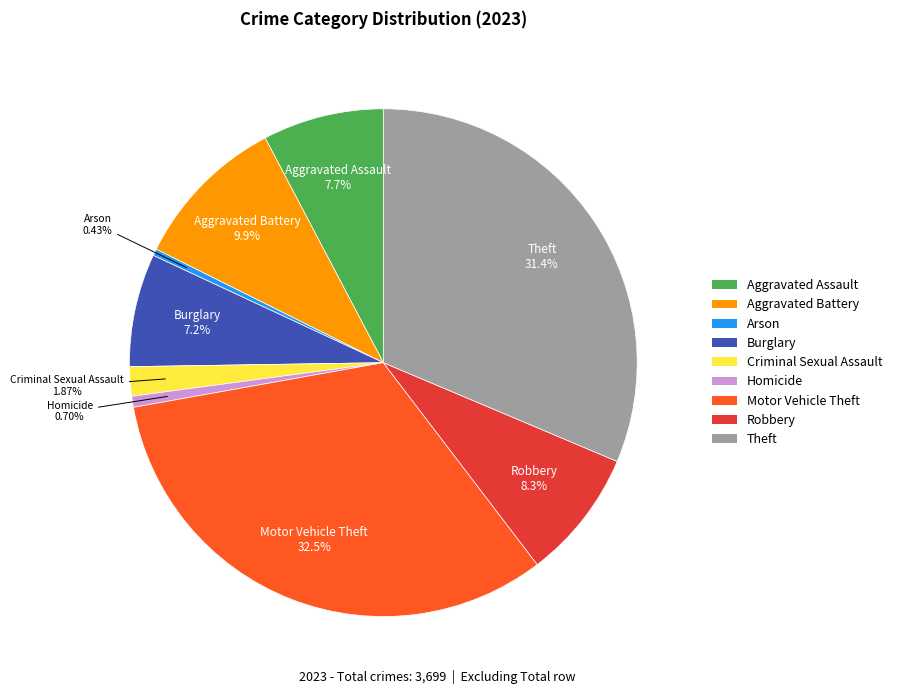

To the nearest percent, what percentage of the pie is Aggravated Battery?

10%